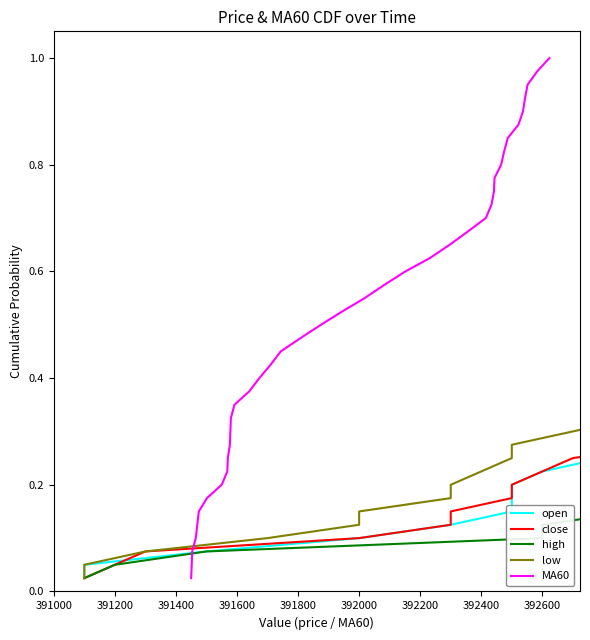

What is the total value across all series at 391200?

0.2